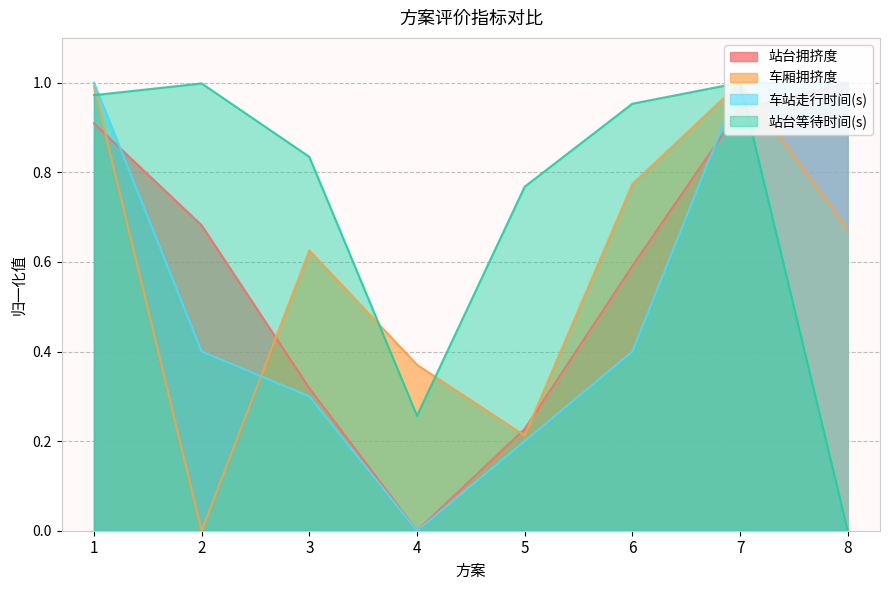

True or false: 站台拥挤度 and 站台等待时间(s) cross at least once.

True